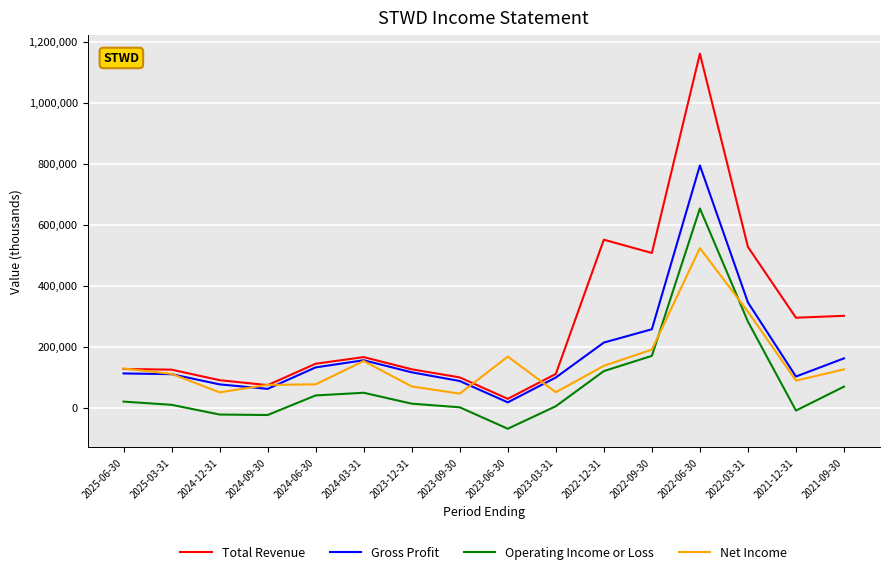

At which label is Total Revenue closest to 595600?

2022-12-31